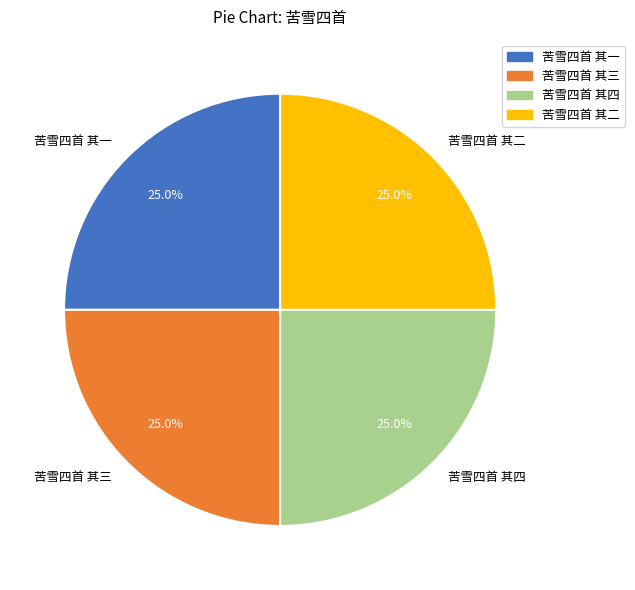

Is it true that 苦雪四首 其一 is 18% of the pie?

False